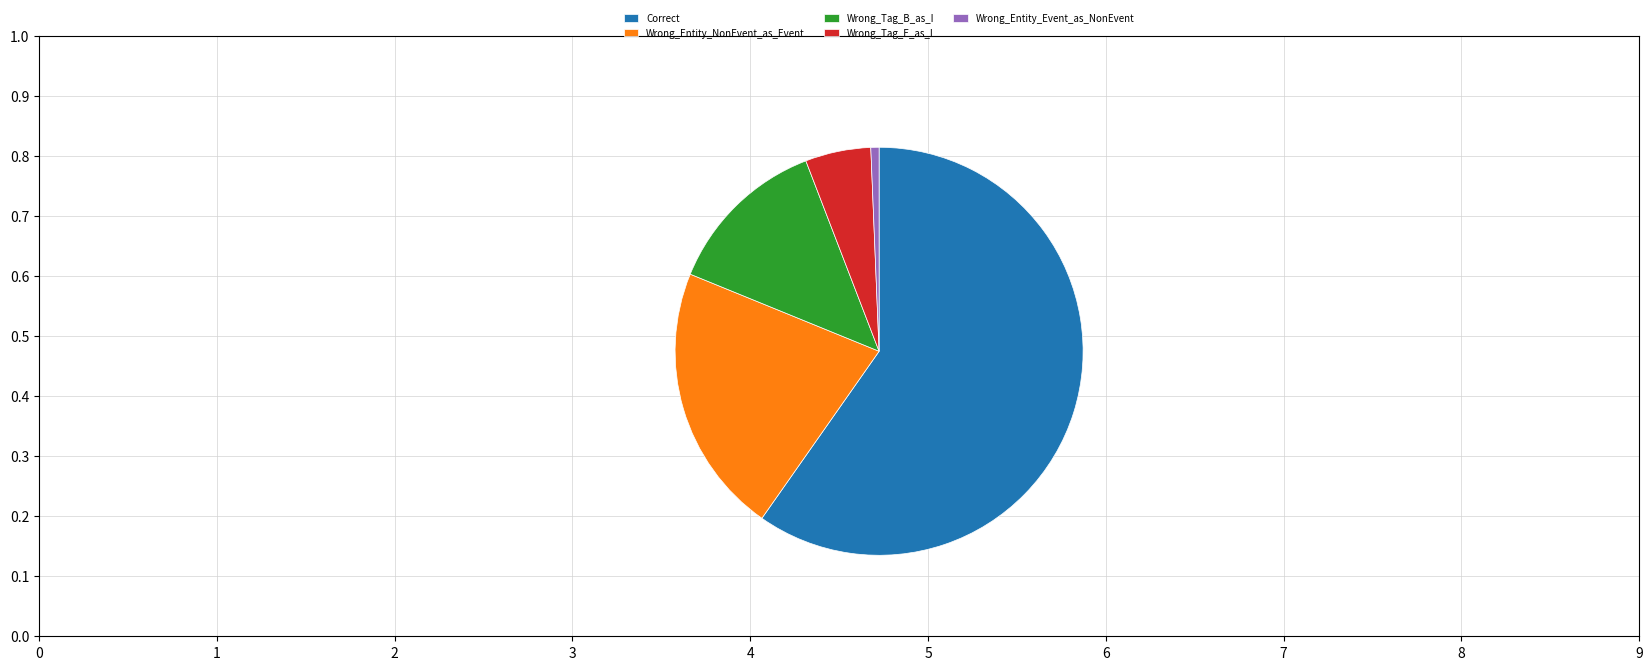

Is it true that Wrong_Tag_E_as_I is 5% of the pie?

True